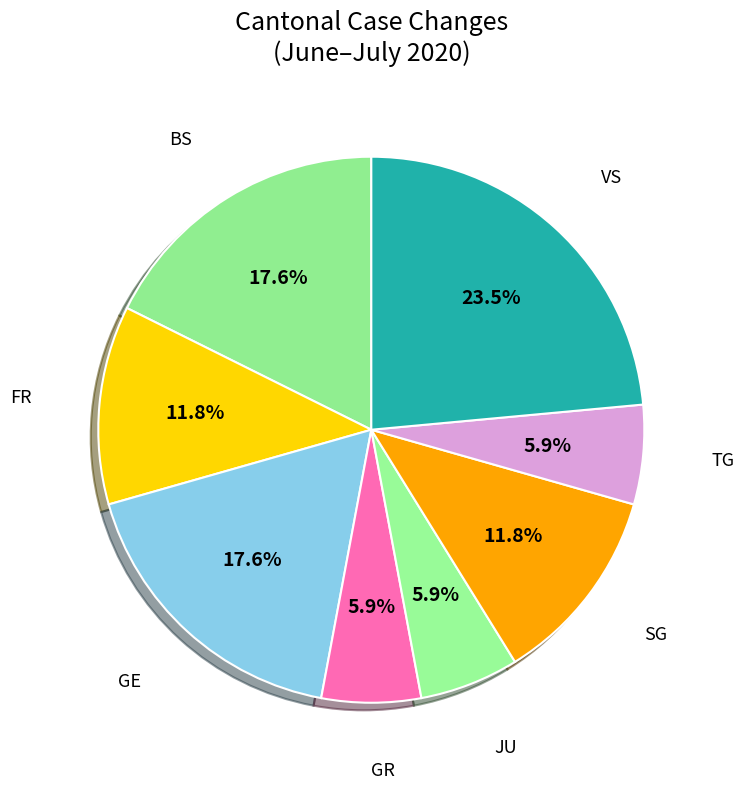

What portion of the pie excludes SG?

88.2%